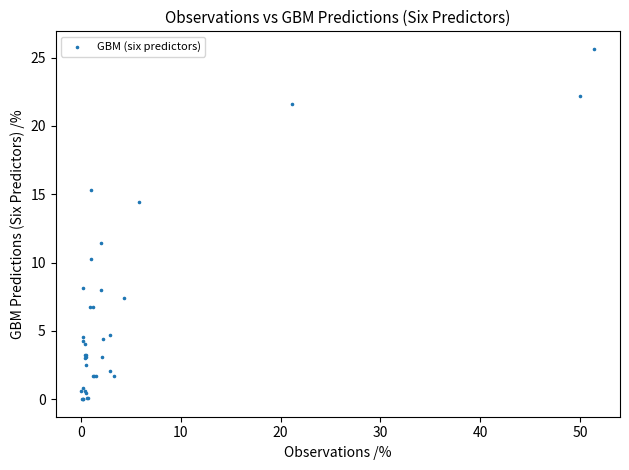

What Y value in the scatter plot is closest to 12?

11.4